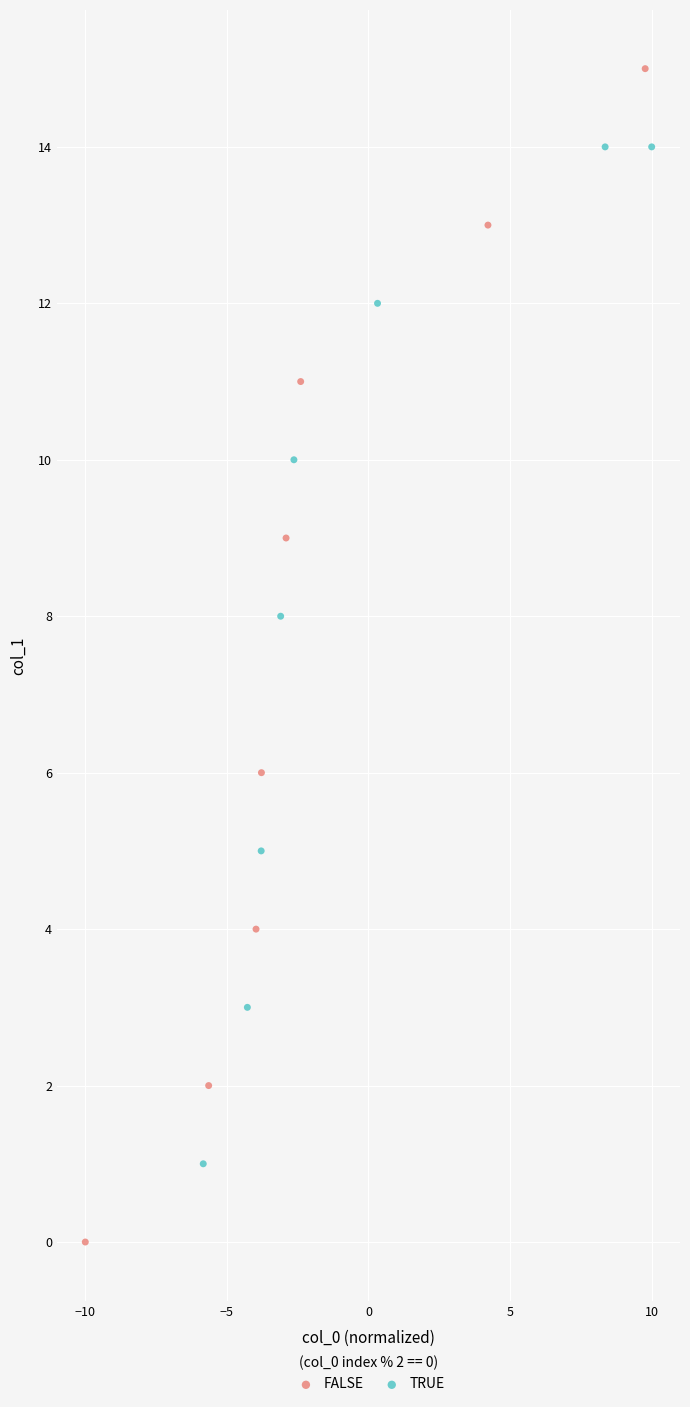

Which series reaches the maximum Y coordinate?

FALSE